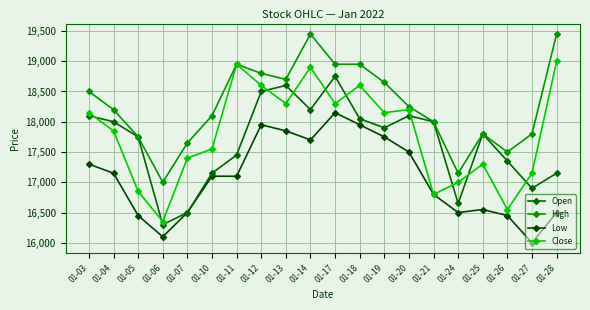

Reading left to right, extract all data points from this chart.

Open: 18100	18000	17750	16300	16500	17150	17450	18500	18600	18200	18750	18050	17900	18100	18000	16650	17800	17350	16900	17150
High: 18500	18200	17750	17000	17650	18100	18950	18800	18700	19450	18950	18950	18650	18250	18000	17150	17800	17500	17800	19450
Low: 17300	17150	16450	16100	16500	17100	17100	17950	17850	17700	18150	17950	17750	17500	16800	16500	16550	16450	16000	16500
Close: 18150	17850	16850	16350	17400	17550	18950	18600	18300	18900	18300	18600	18150	18200	16800	17000	17300	16550	17150	19000